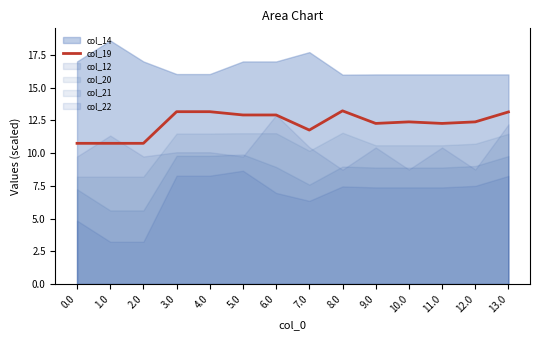

Where does the col_19 series first go above 12?

3.0